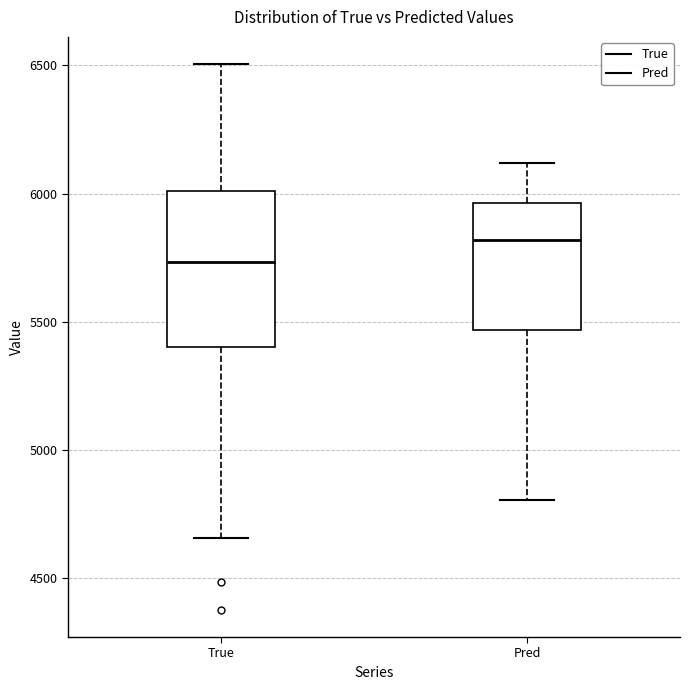

Reading left to right, transcribe this box plot: for each box, give where its median line is, the range the box spans, and where its two whiskers end, as read against the y-axis. The values are not printed on the chart, so give them approximately, as read against the axis.

True: median 5750, box 5400 to 6000, whiskers 4650 to 6500
Pred: median 5800, box 5450 to 5950, whiskers 4800 to 6100